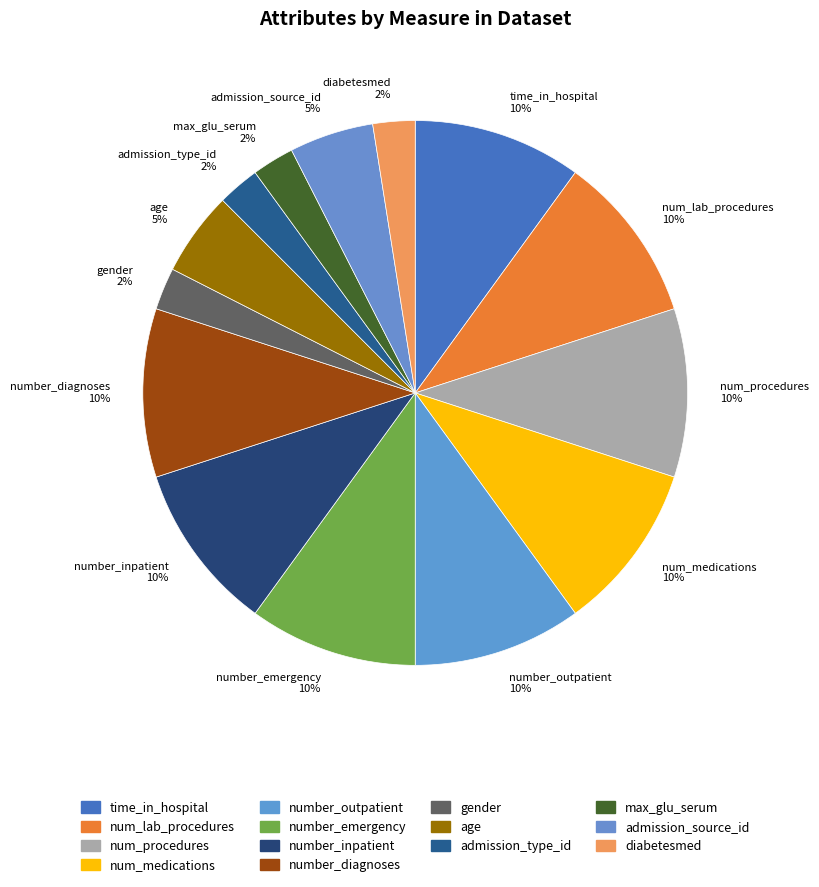

Is there a majority slice in this chart?

No